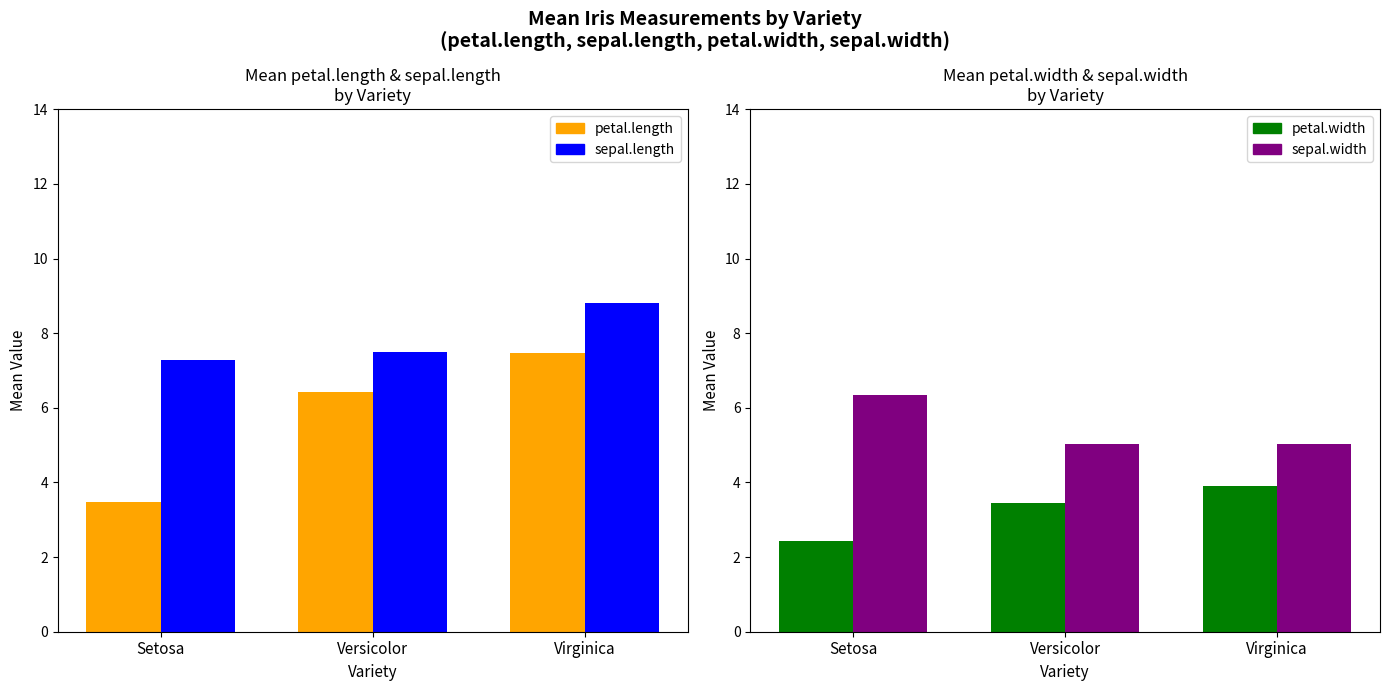

Which category has the highest value in the petal.length: [3.48, 6.43, 7.48] series?

Virginica